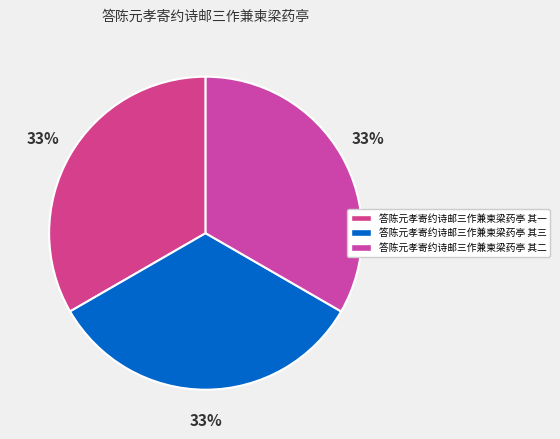

The 答陈元孝寄约诗邮三作兼柬梁药亭 其一 slice represents 18% of the pie. True or false?

False